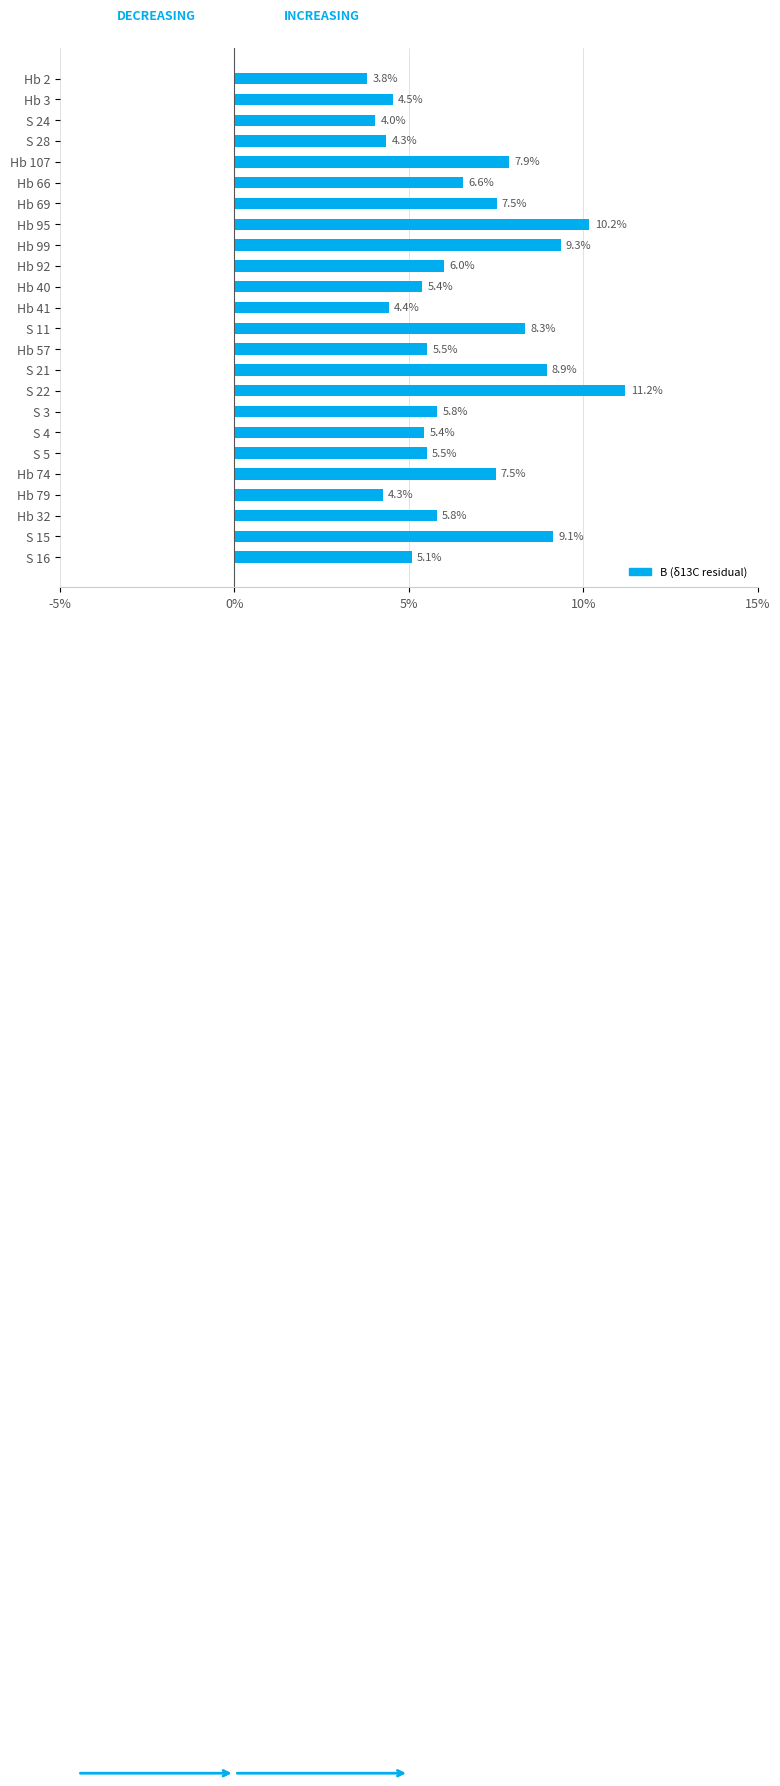

What is the label of the 17th bar from the top?

S 3